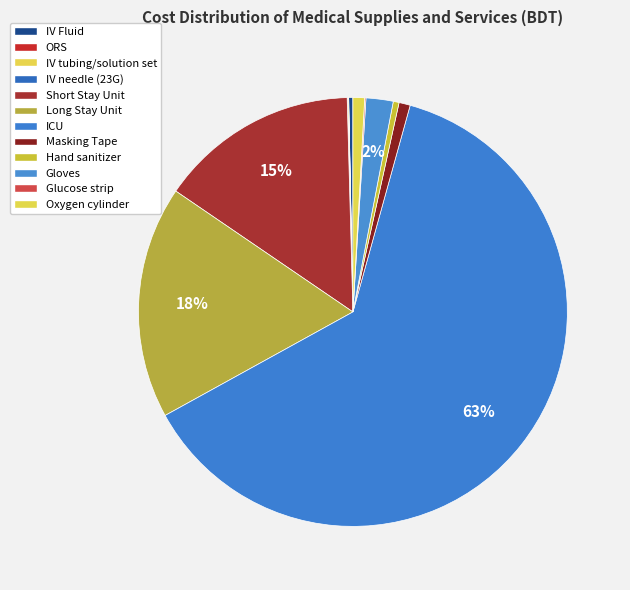

To the nearest percent, what percentage of the pie is Long Stay Unit?

18%